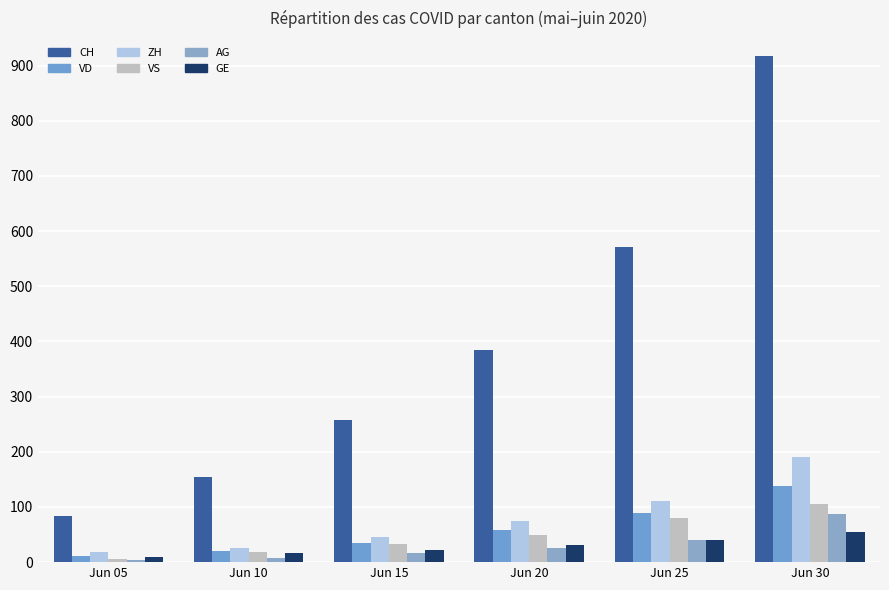

What is the lowest value of the GE series?

10